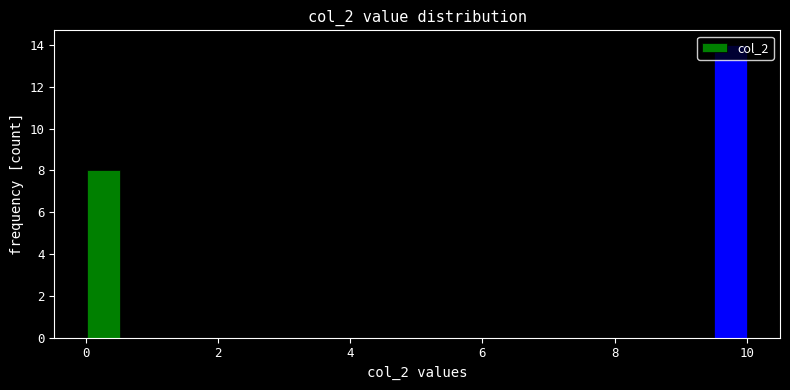

Read against the x-axis, roughly where is the centre of the tallest bar?

9.8